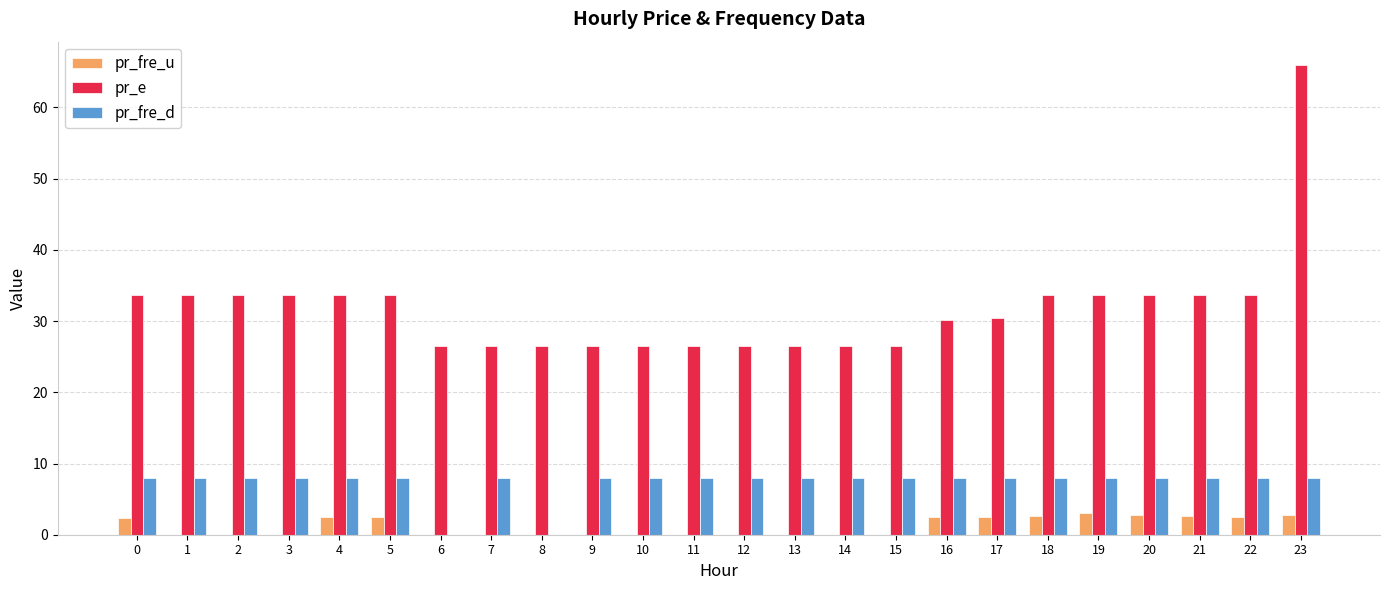

What is the sum of all pr_fre_u values?

28.8